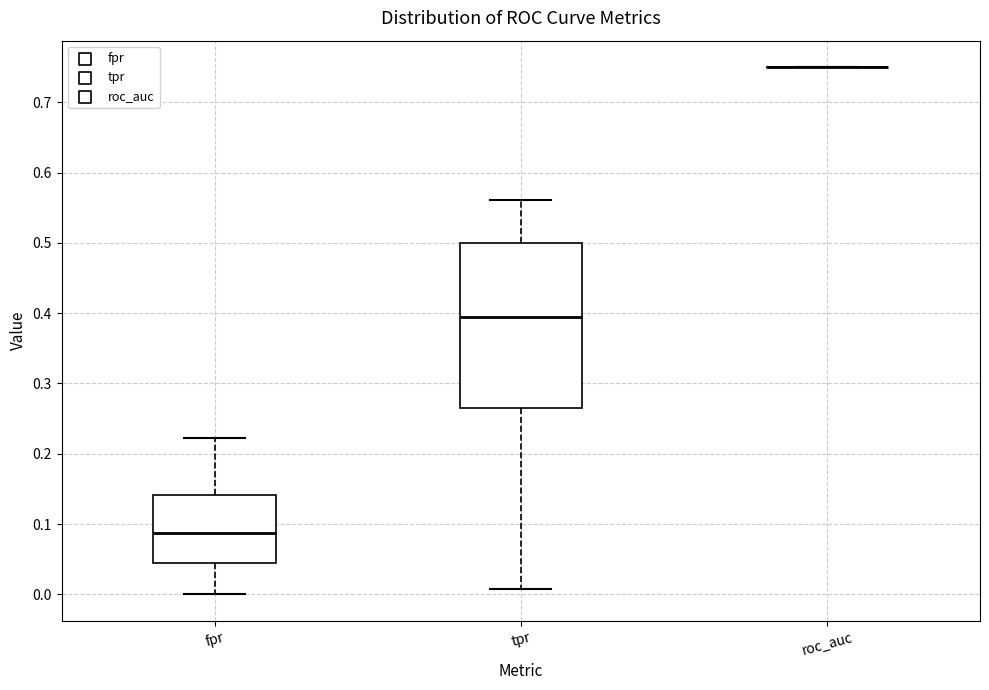

Where is the upper edge of the box for fpr on the y-axis? The values are not printed on the chart, so give them approximately, as read against the axis.

0.14